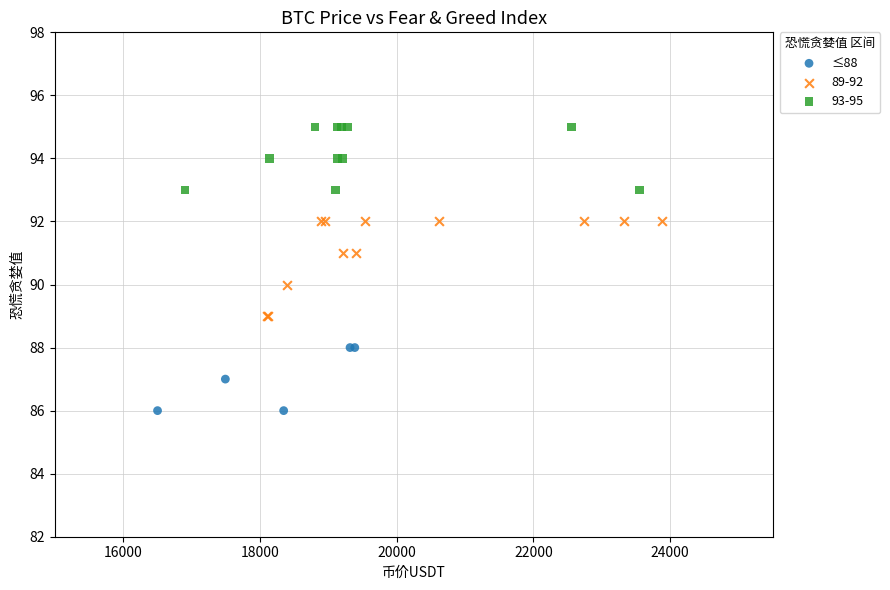

Which series has the largest Y range (max minus min)?

89-92